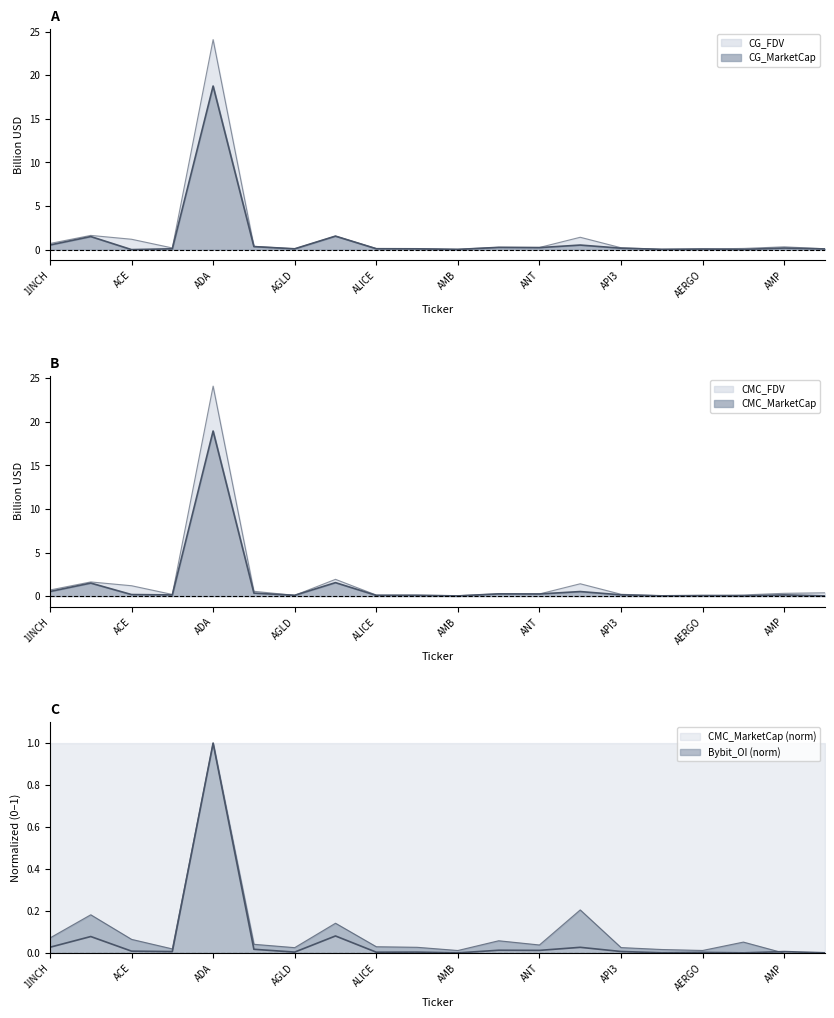

How many interior local valleys does the CMC_MarketCap series have?

7